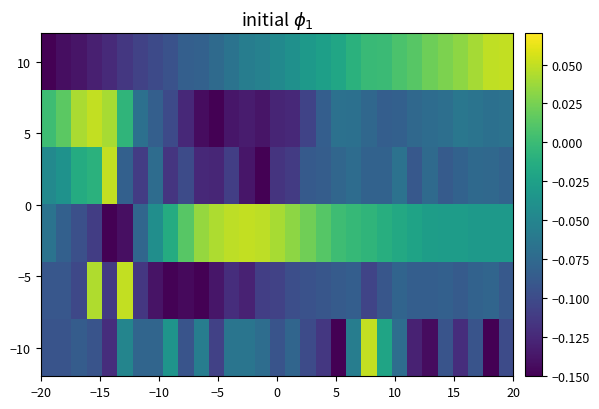

Which series has the largest range (max minus min)?

10